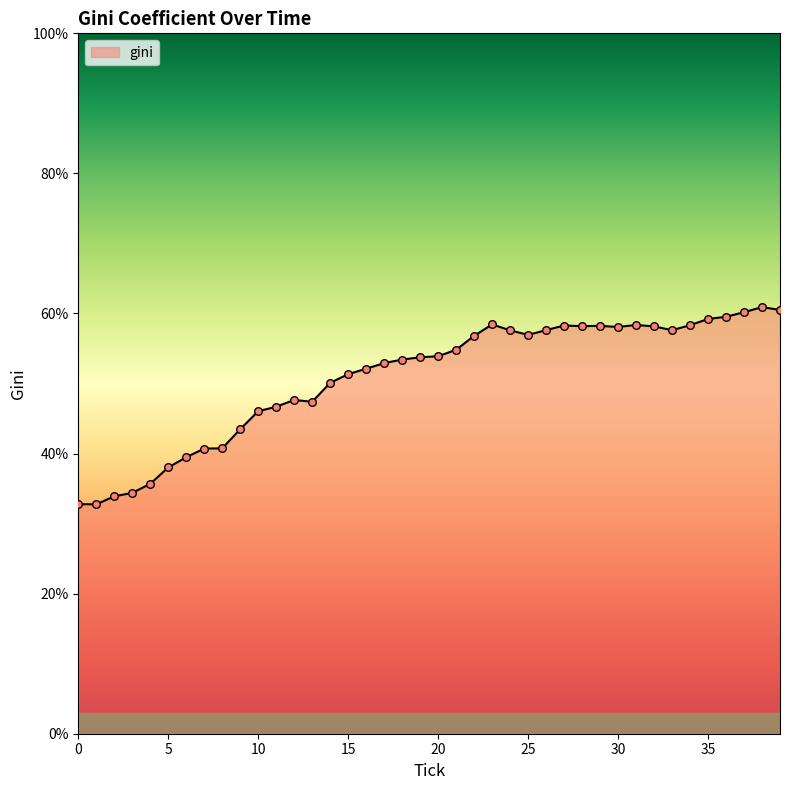

What is the greatest value displayed?

60.9